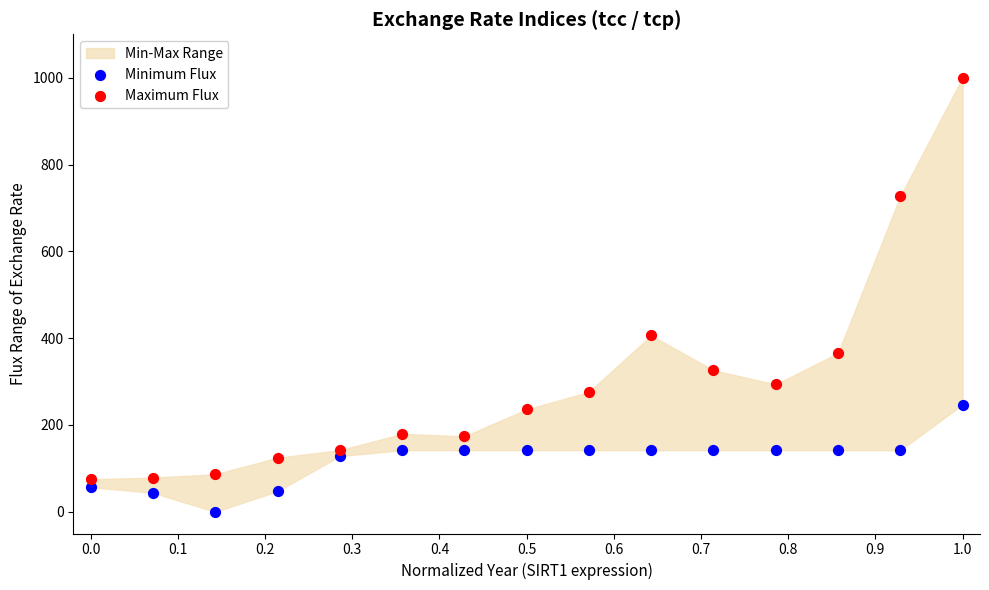

Across all data points, what is the range of Y values (max minus min)?

1000.0